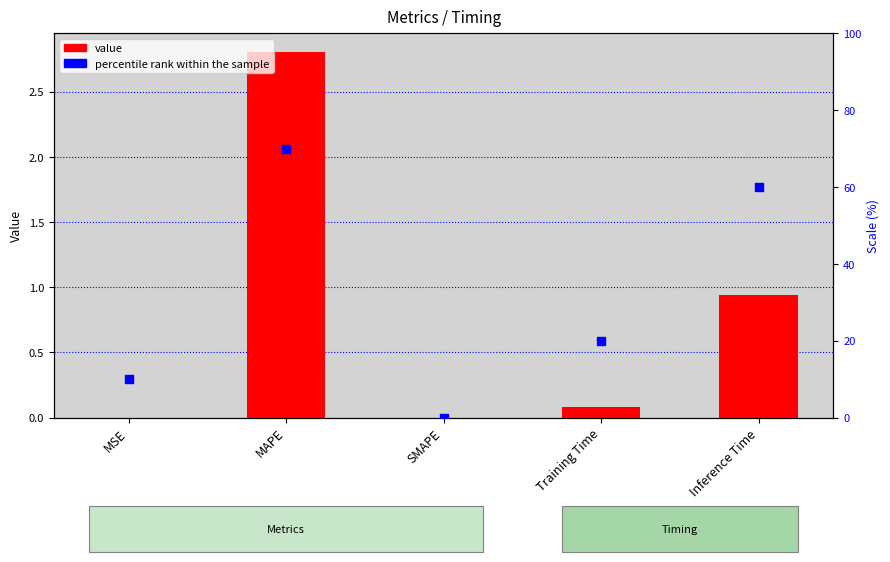

Which series has the largest total across all categories?

percentile rank within the sample